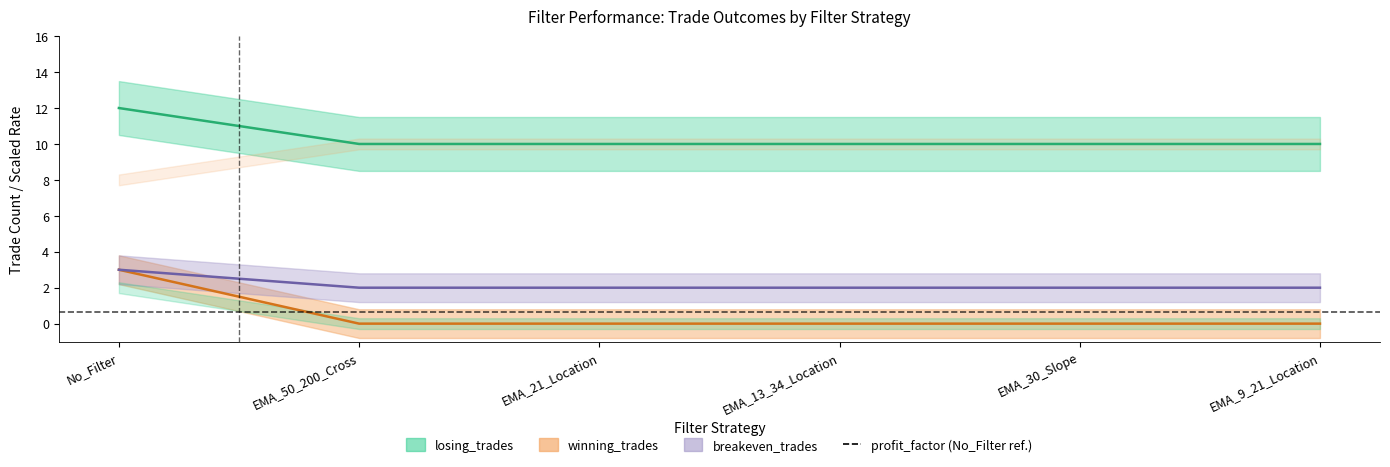

What is the total value across all series at No_Filter?

18